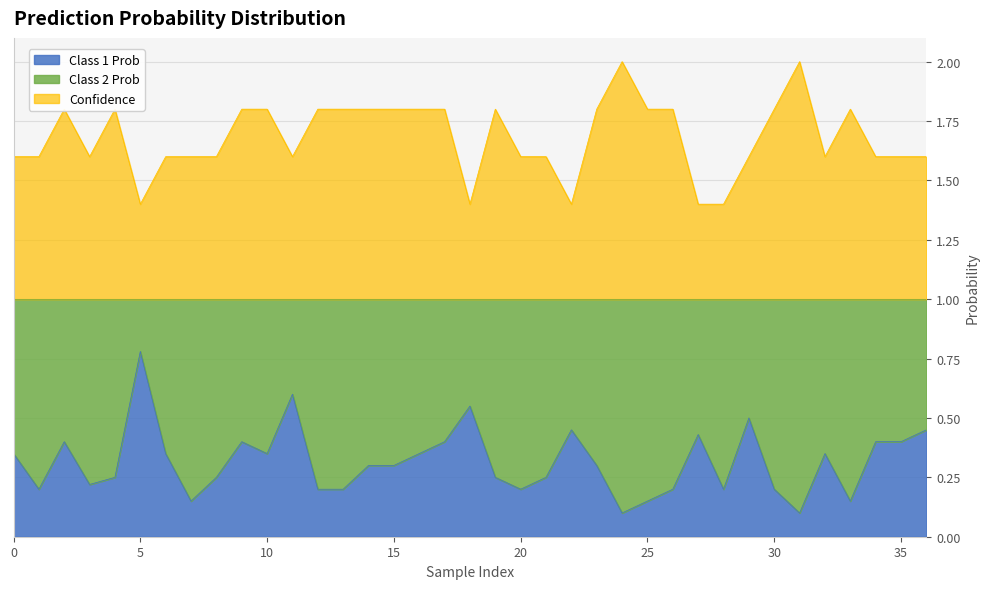

Which series has the largest range (max minus min)?

Class 1 Prob